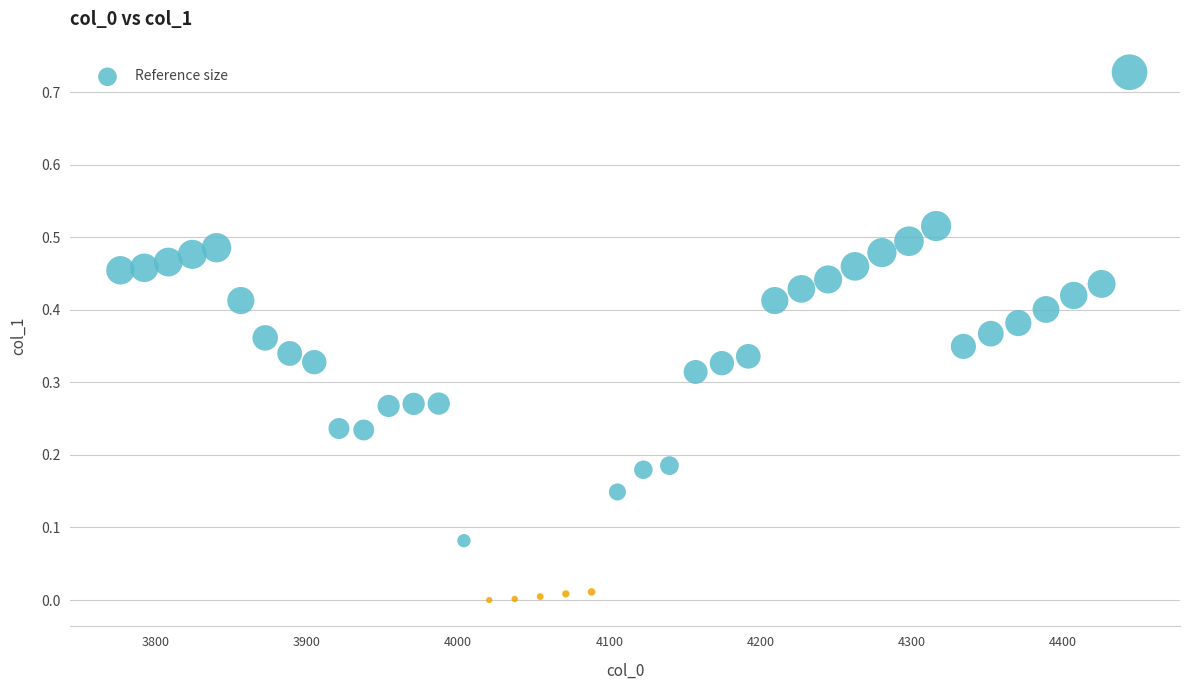

What is the range of X values (max minus min)?

667.4